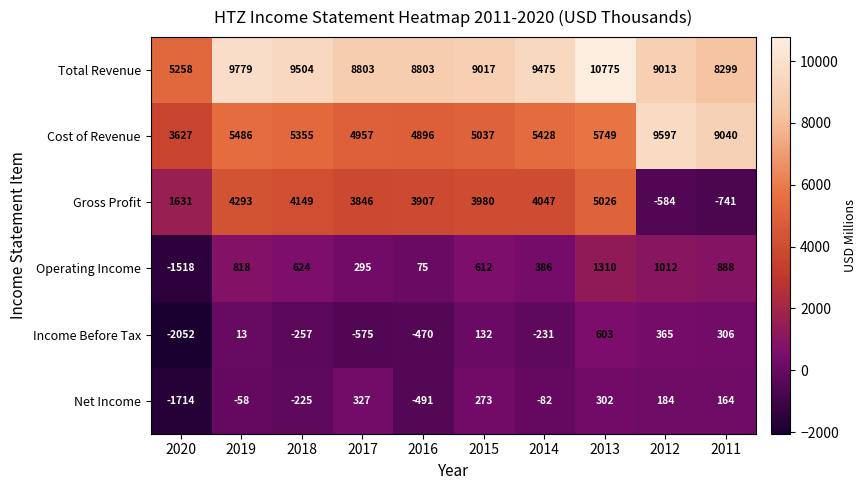

How many distinct data groups are displayed?

6